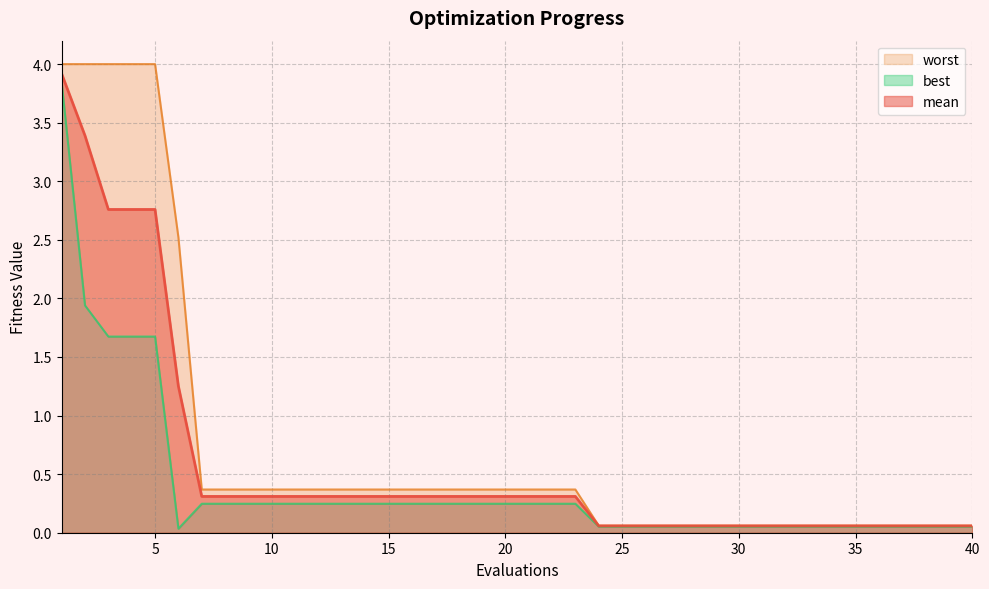

List the labels in order of best value, smallest first.

6, 24, 25, 26, 27, 28, 29, 30, 31, 32, 33, 34, 35, 36, 37, 38, 39, 40, 7, 8, 9, 10, 11, 12, 13, 14, 15, 16, 17, 18, 19, 20, 21, 22, 23, 3, 4, 5, 2, 1